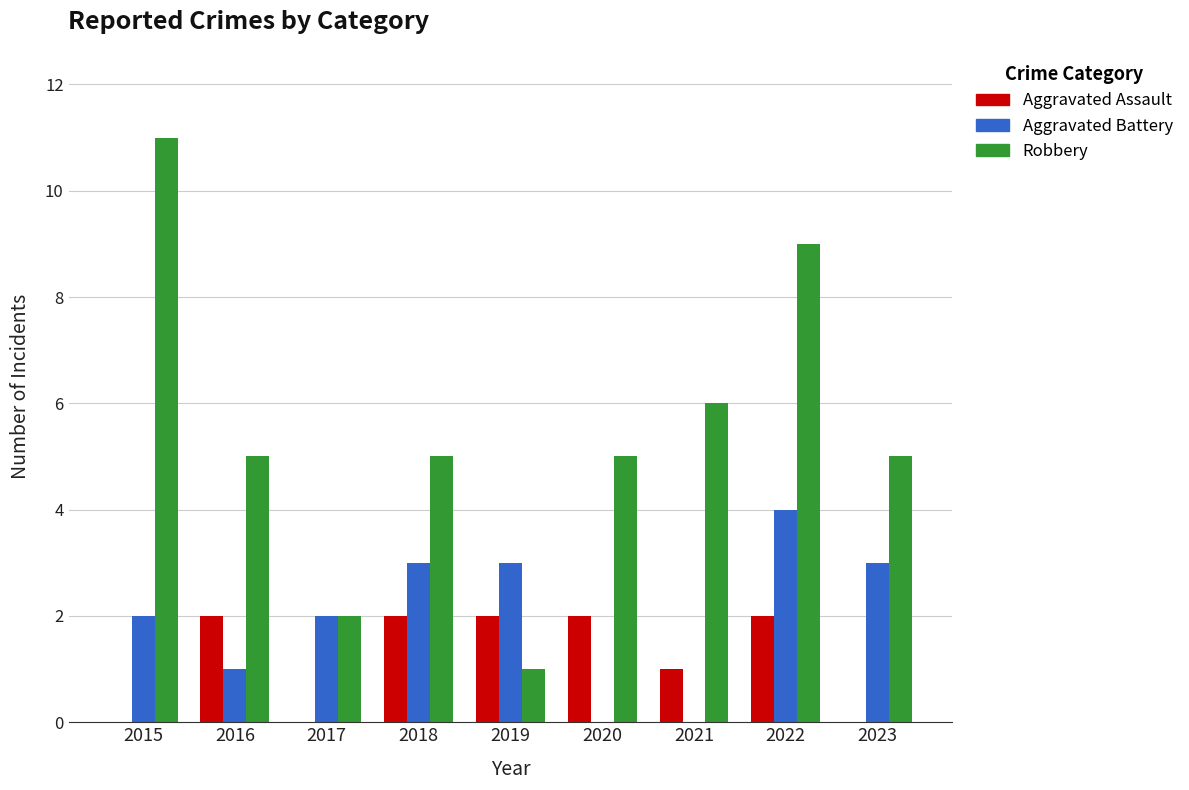

At which label is Aggravated Assault closest to 1?

2021